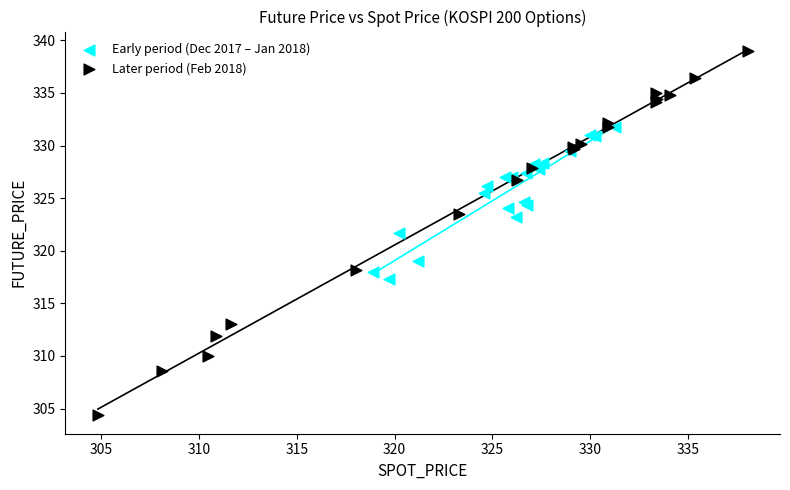

Which series reaches the maximum Y coordinate?

Later period (Feb 2018)